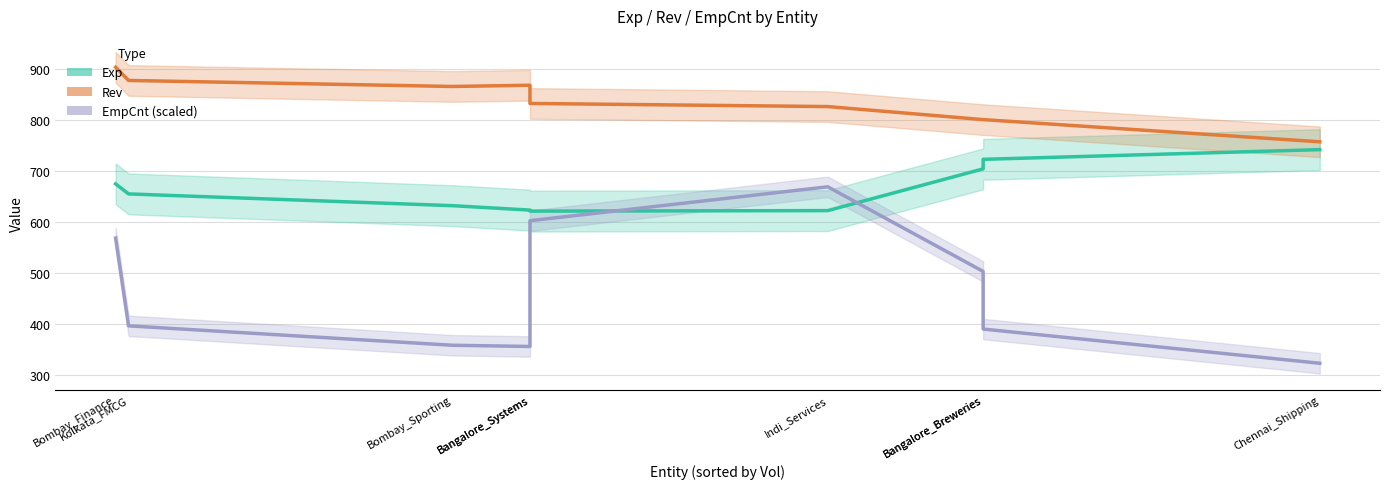

True or false: EmpCnt (scaled) and Exp cross at least once.

True